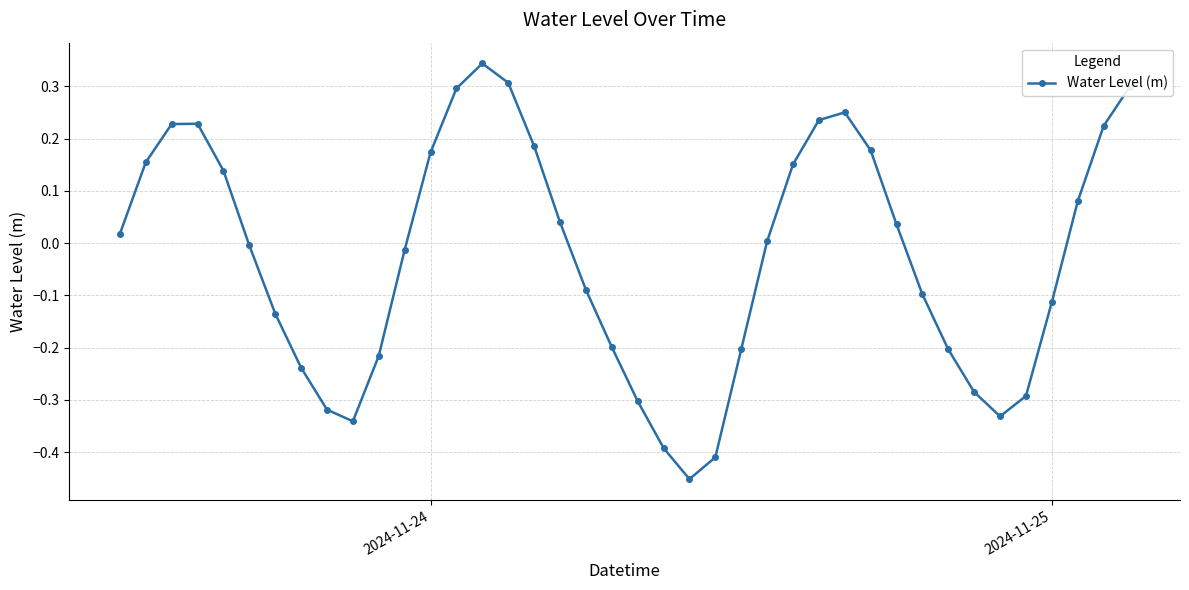

What is the sum of all values?

-1.1